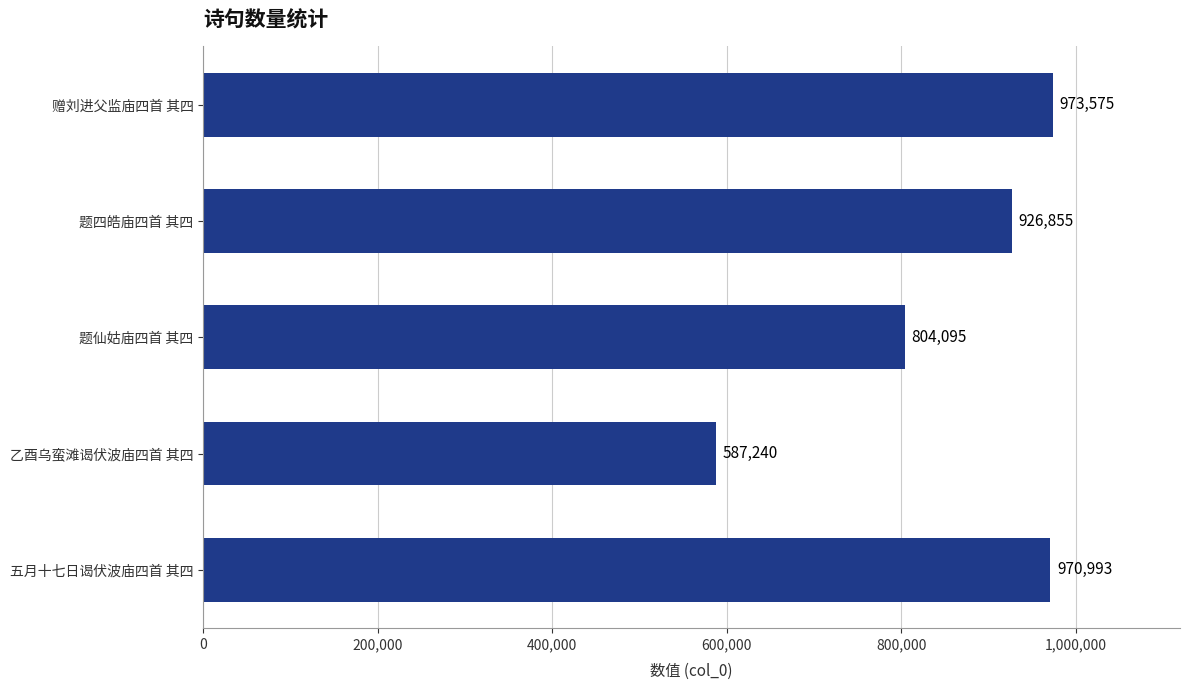

At which label is the value closest to 780407?

题仙姑庙四首 其四